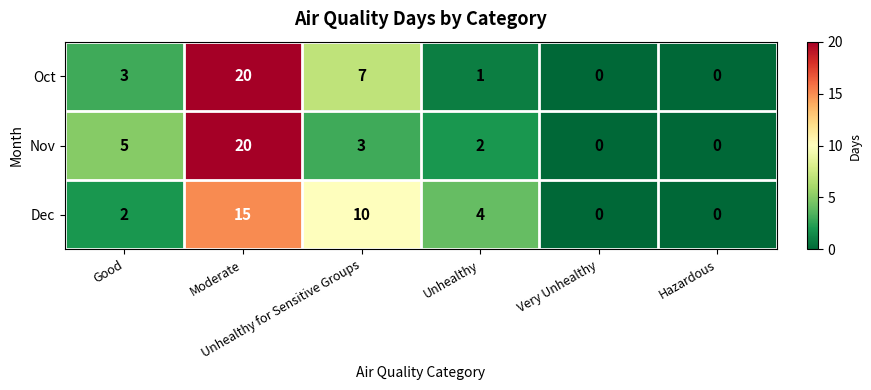

What is the average value of the Oct series?

5